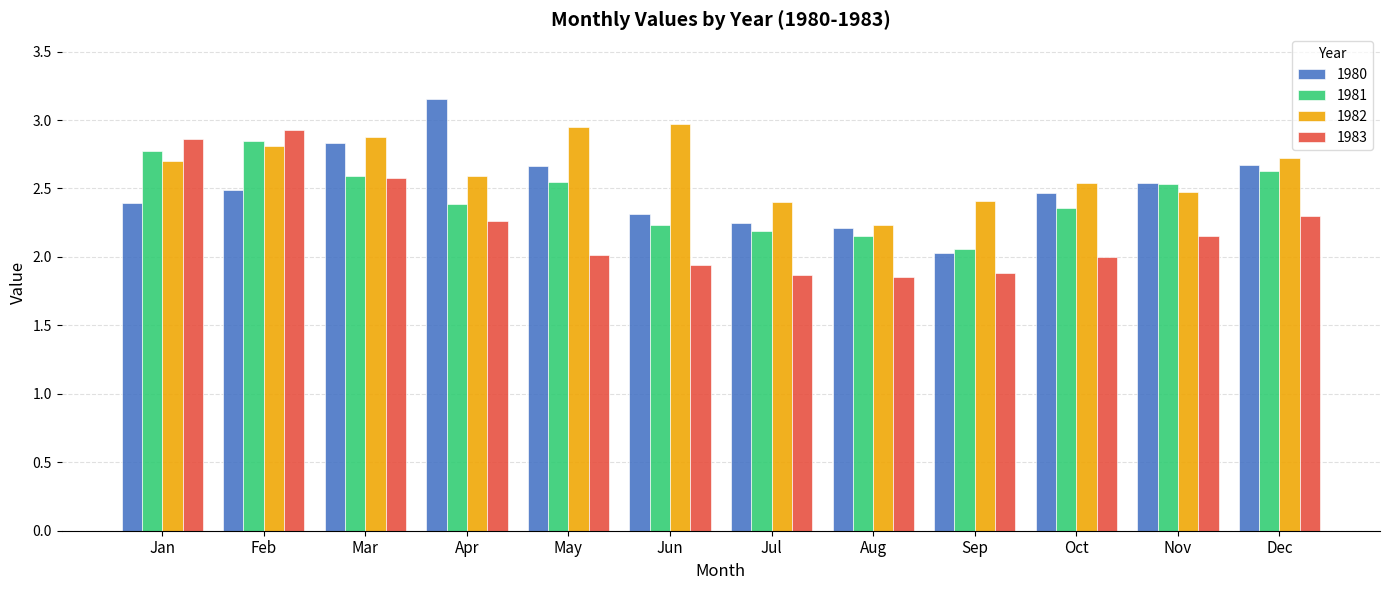

Between Jan and May, which series saw the biggest shift?

1983